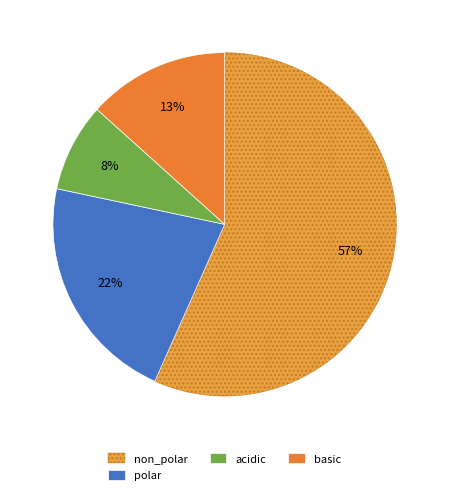

Which category has the smallest portion of the pie?

acidic